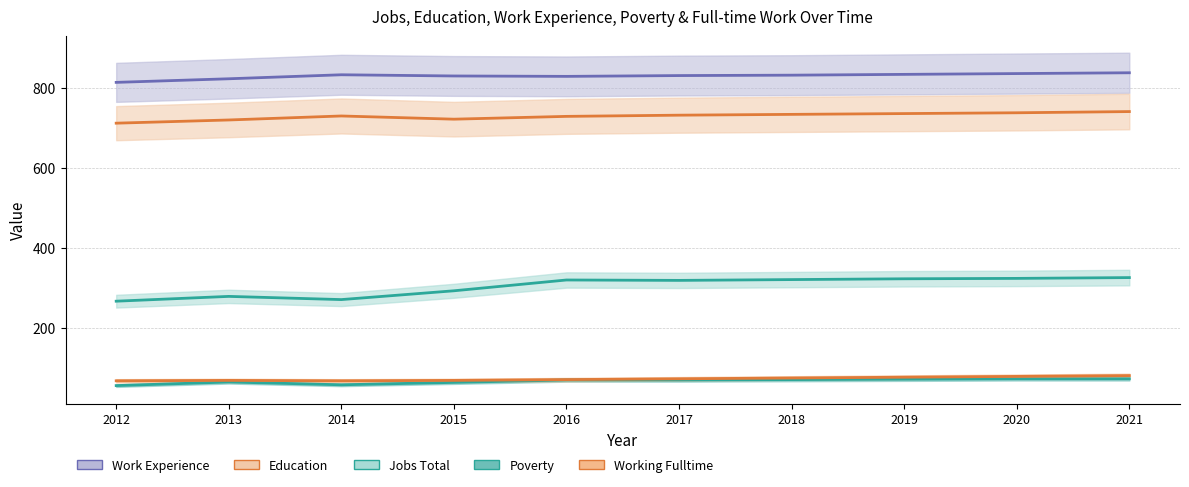

Where is Work_Experience nearest to the value 825?

2013